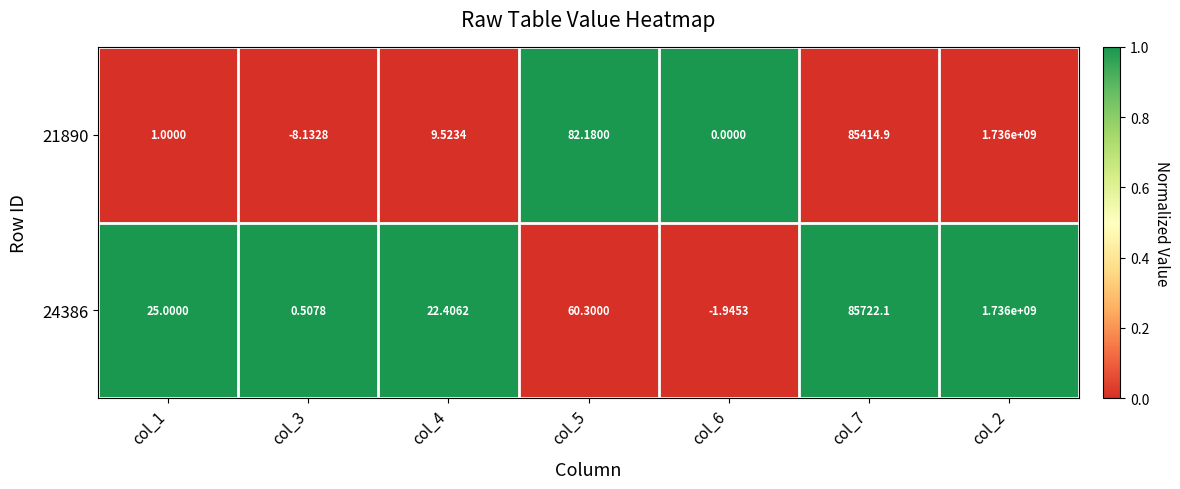

Is the value of 21890 at col_4 greater than the value of 24386 at col_4?

No